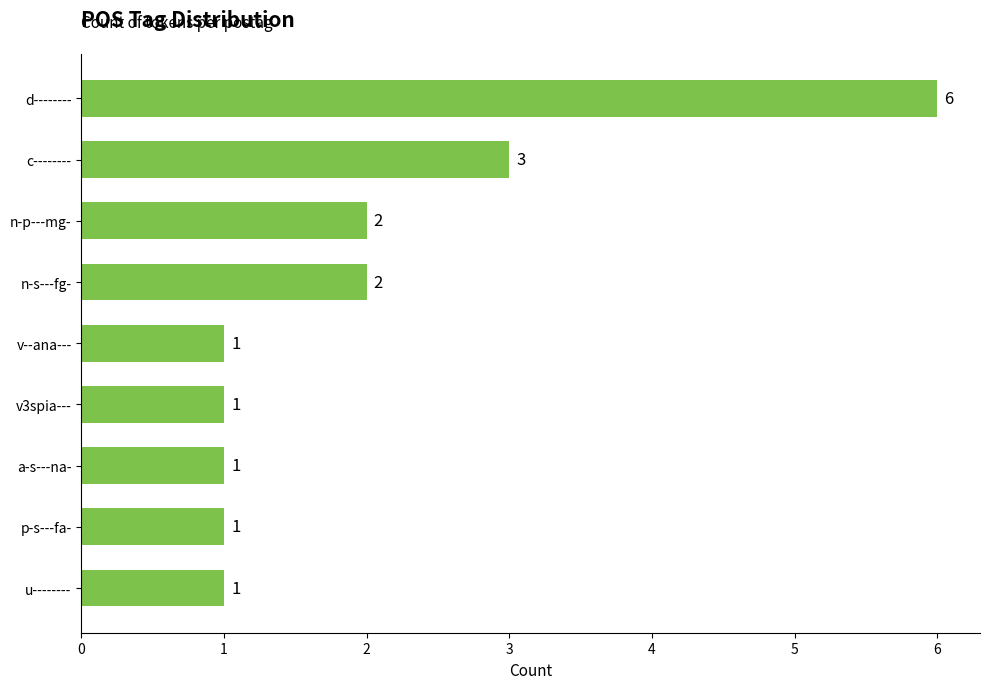

What is the sum of all values?

18